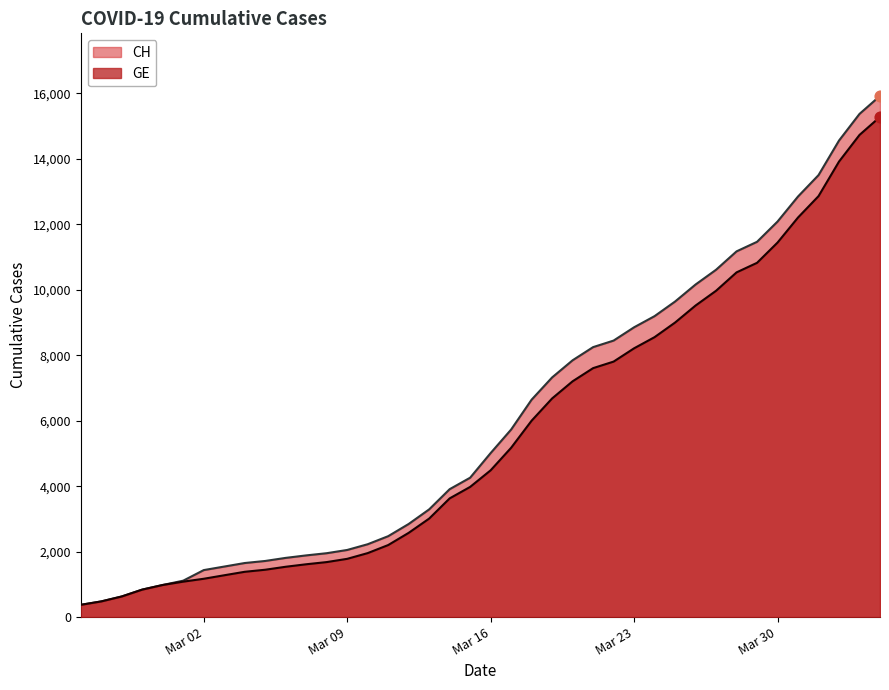

The value of CH at Mar 16 is 1453. True or false?

False